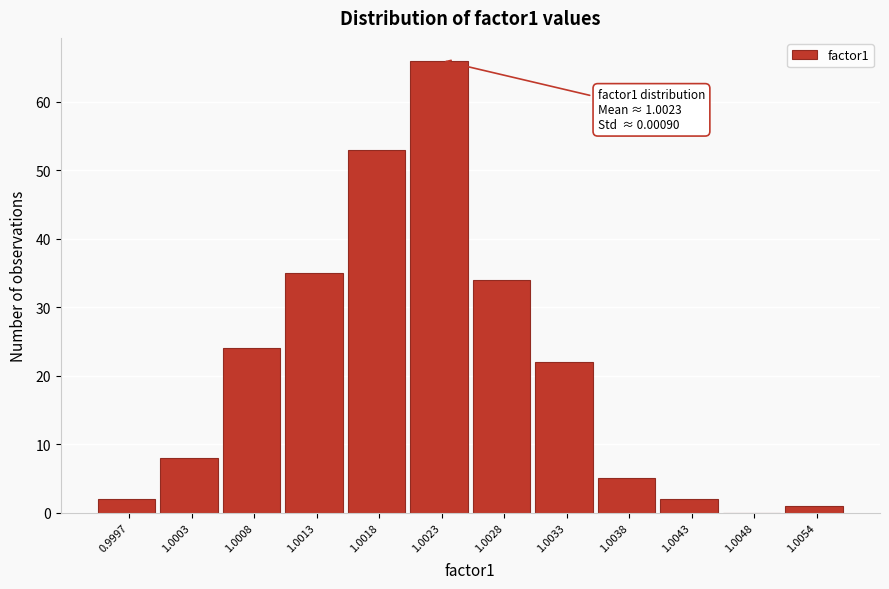

Reading left to right, list all the values displayed in this chart.

0.9997=2	1.0003=8	1.0008=24	1.0013=35	1.0018=53	1.0023=66	1.0028=34	1.0033=22	1.0038=5	1.0043=2	1.0048=0	1.0054=1